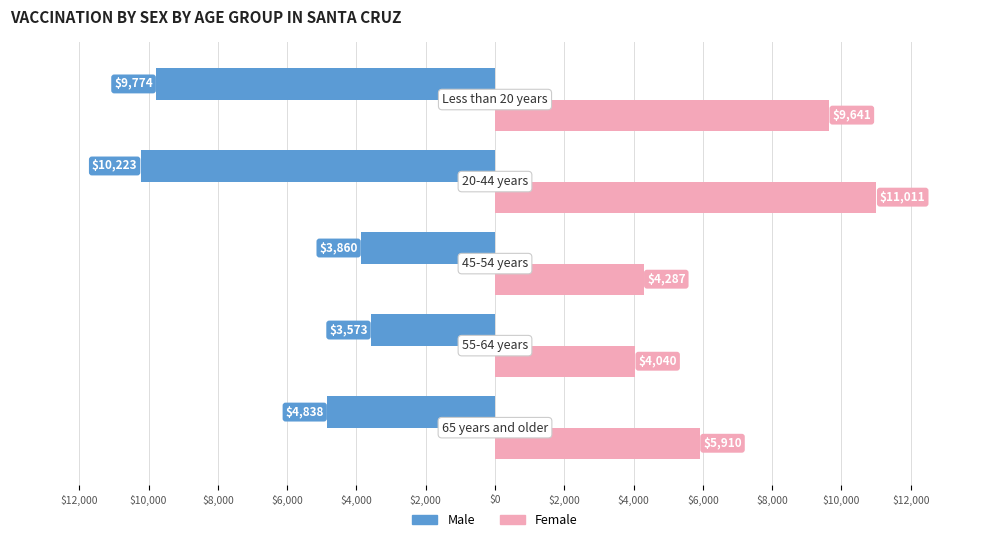

What are all the series names shown in the legend?

Male, Female